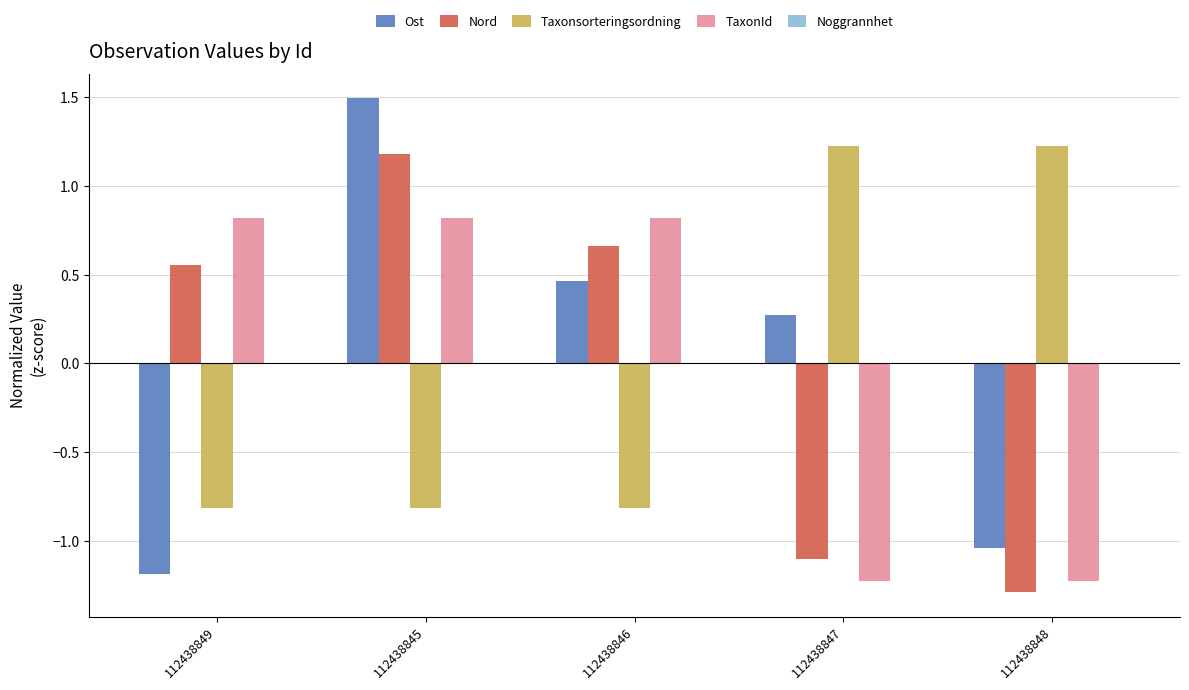

What position from the right is 112438847?

2